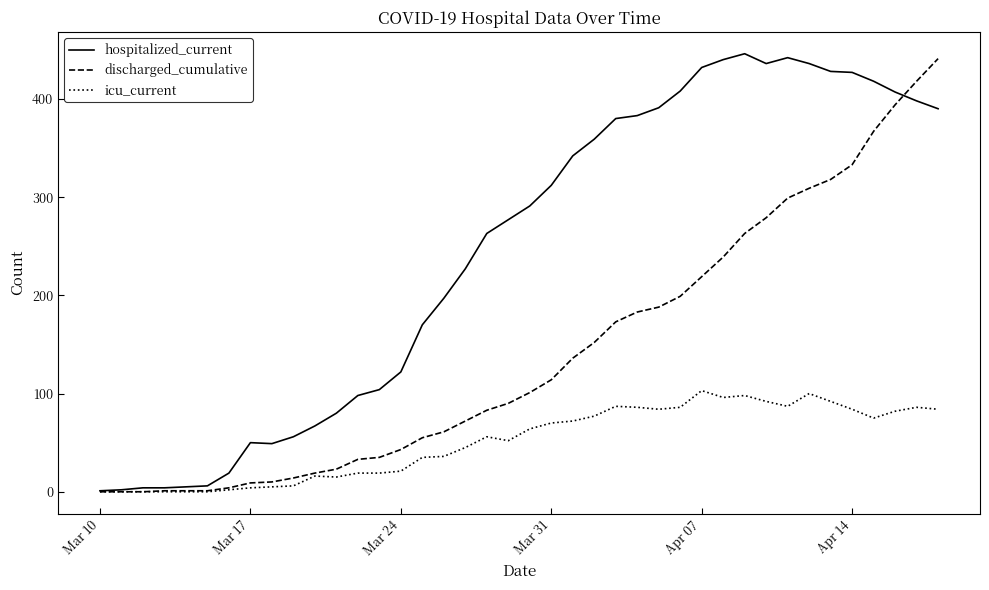

What is the greatest value displayed?

446